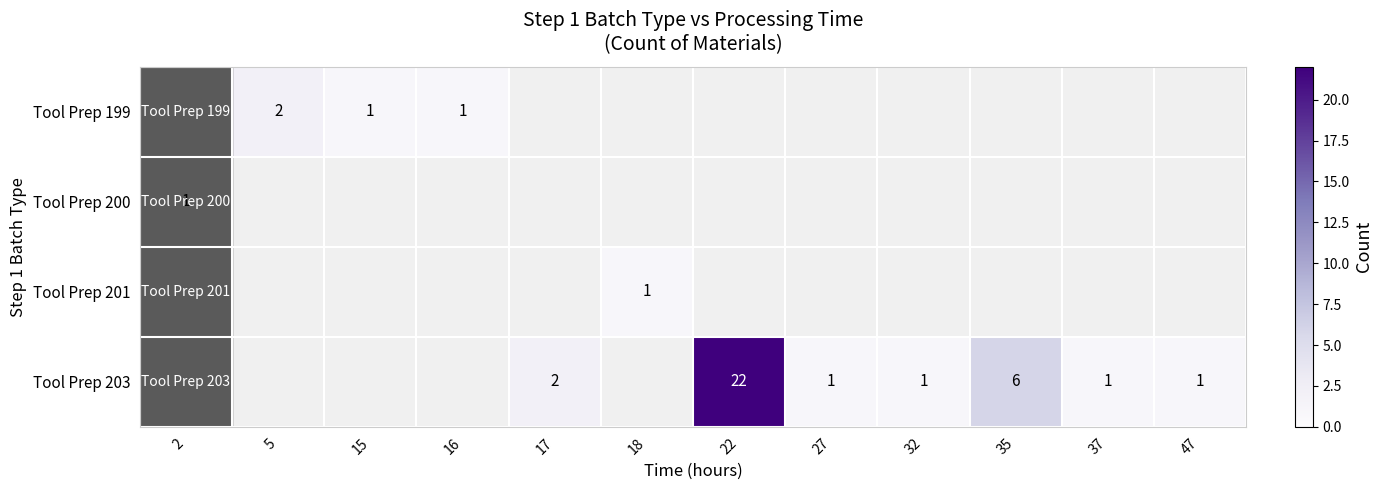

The value of Tool Prep 199 at 15 is 2. True or false?

False